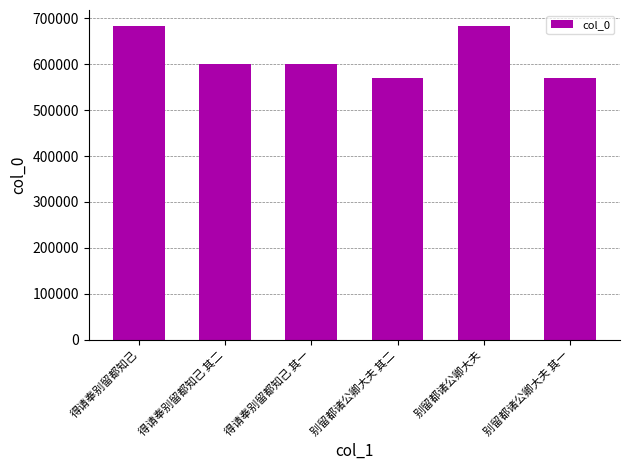

What is the label of the 6th bar from the left?

别留都诸公卿大夫 其一